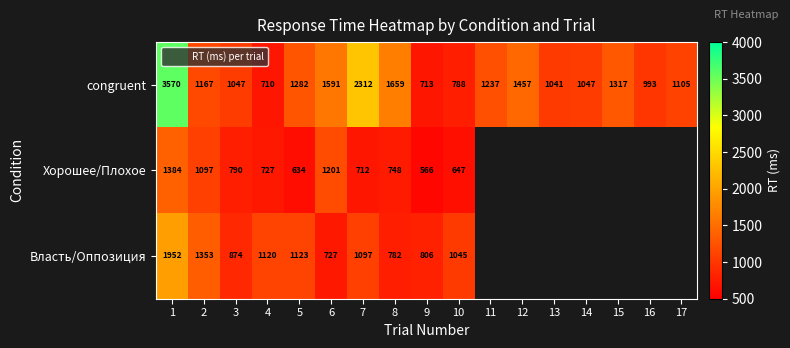

What is the total value across all series at 9?

2085